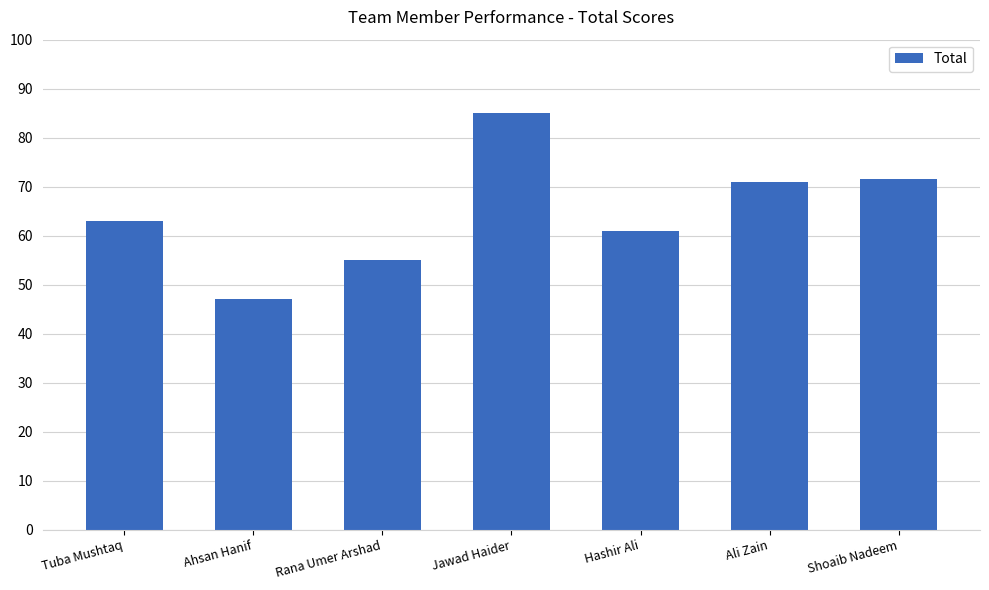

What is the label of the 4th bar from the right?

Jawad Haider